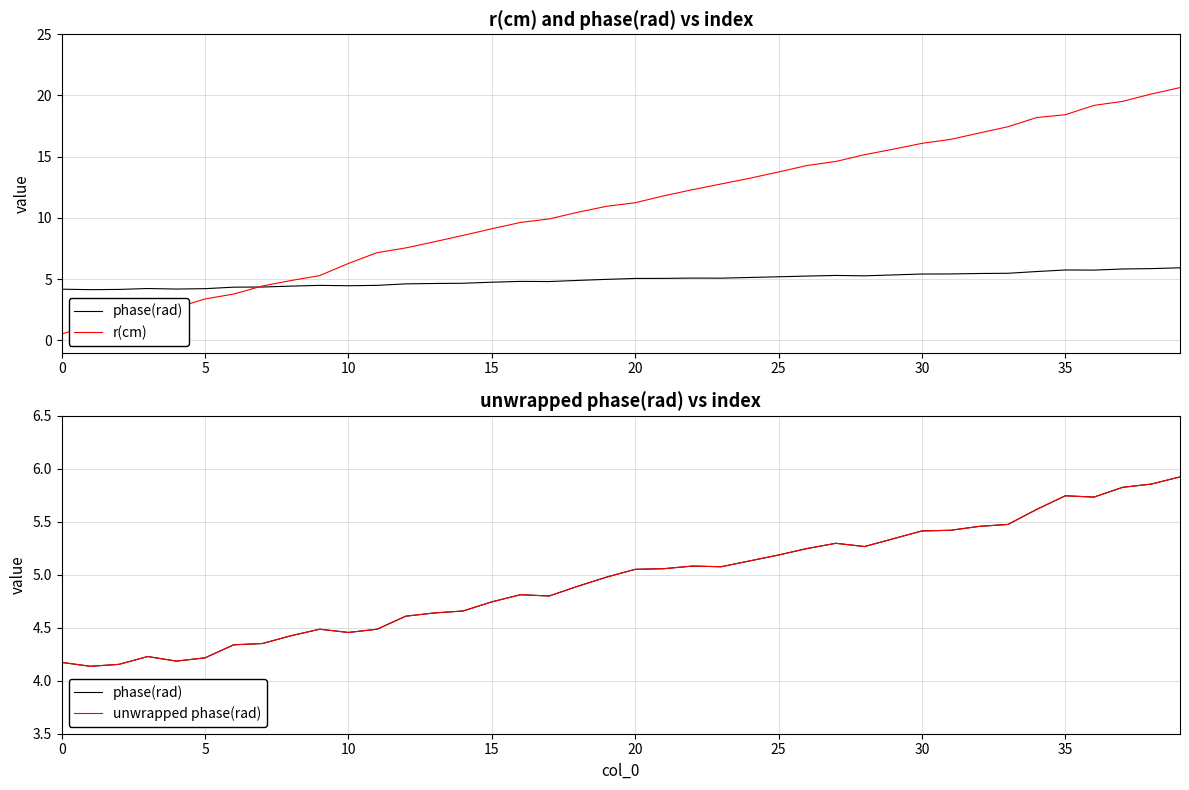

How many lines are shown in the chart?

3